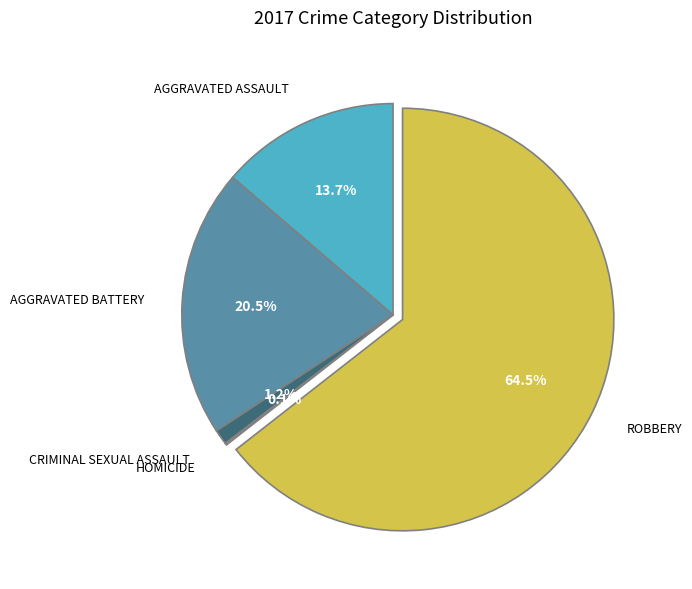

Is there a majority slice in this chart?

Yes